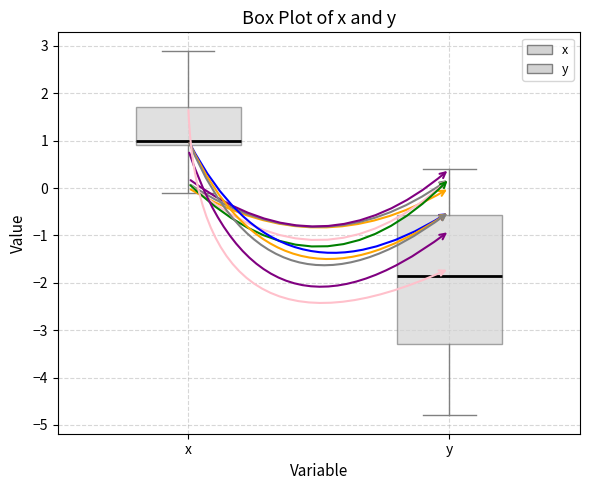

Which box's median line is the lowest?

y